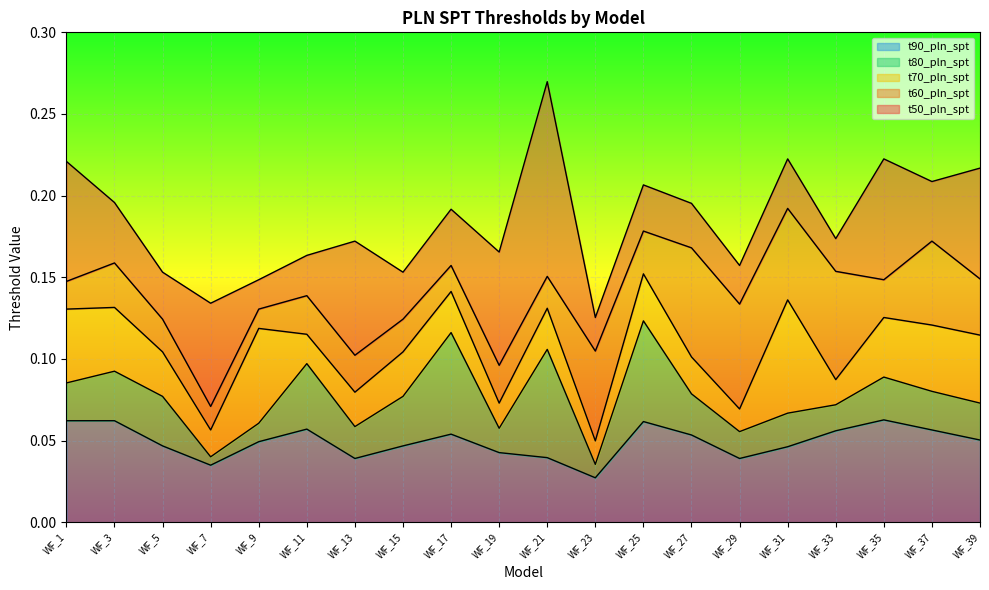

At which category is the sum across all series the highest?

WF_25